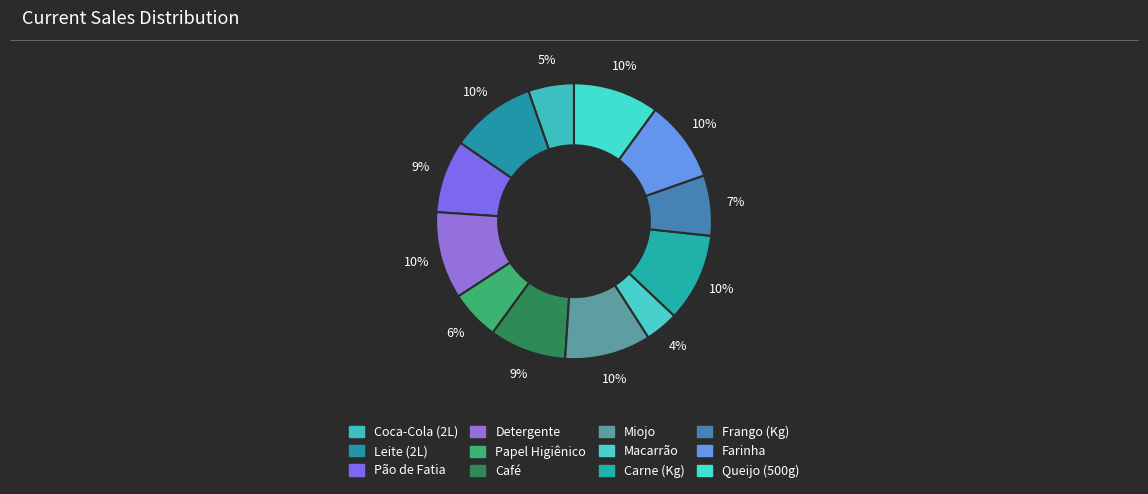

Count the number of slices in the pie.

12